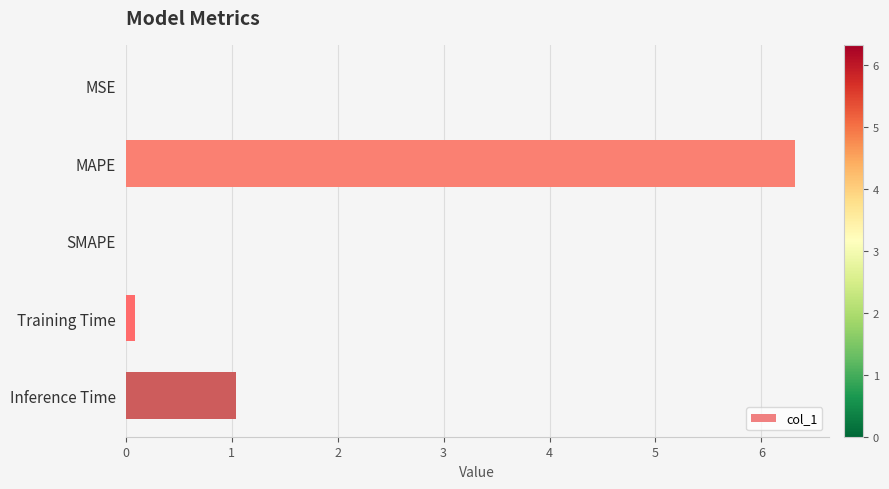

What is the sum of all values?

7.4